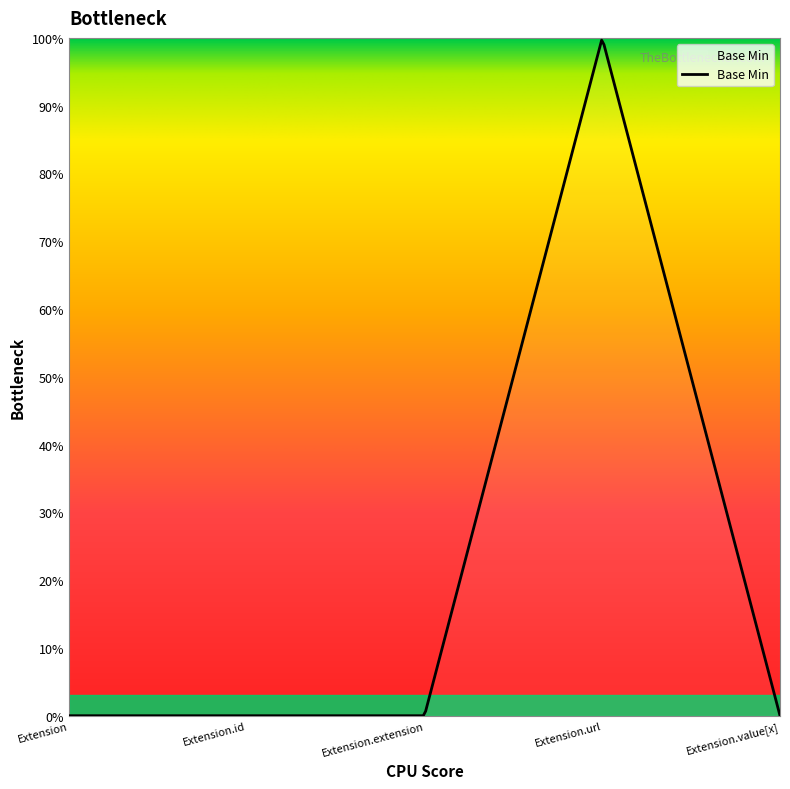

Reading left to right, extract all data points from this chart.

0	0	0	1	0